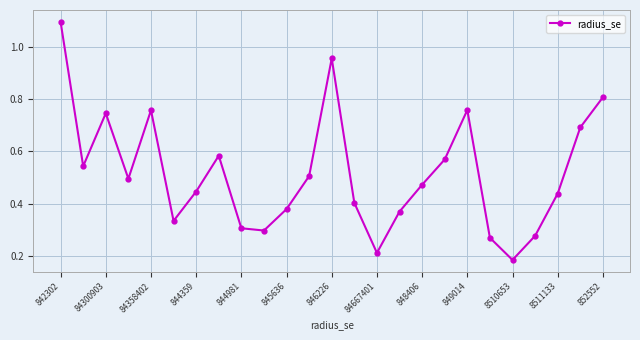

How many interior local peaks (higher than both neighbors) does the data have?

5